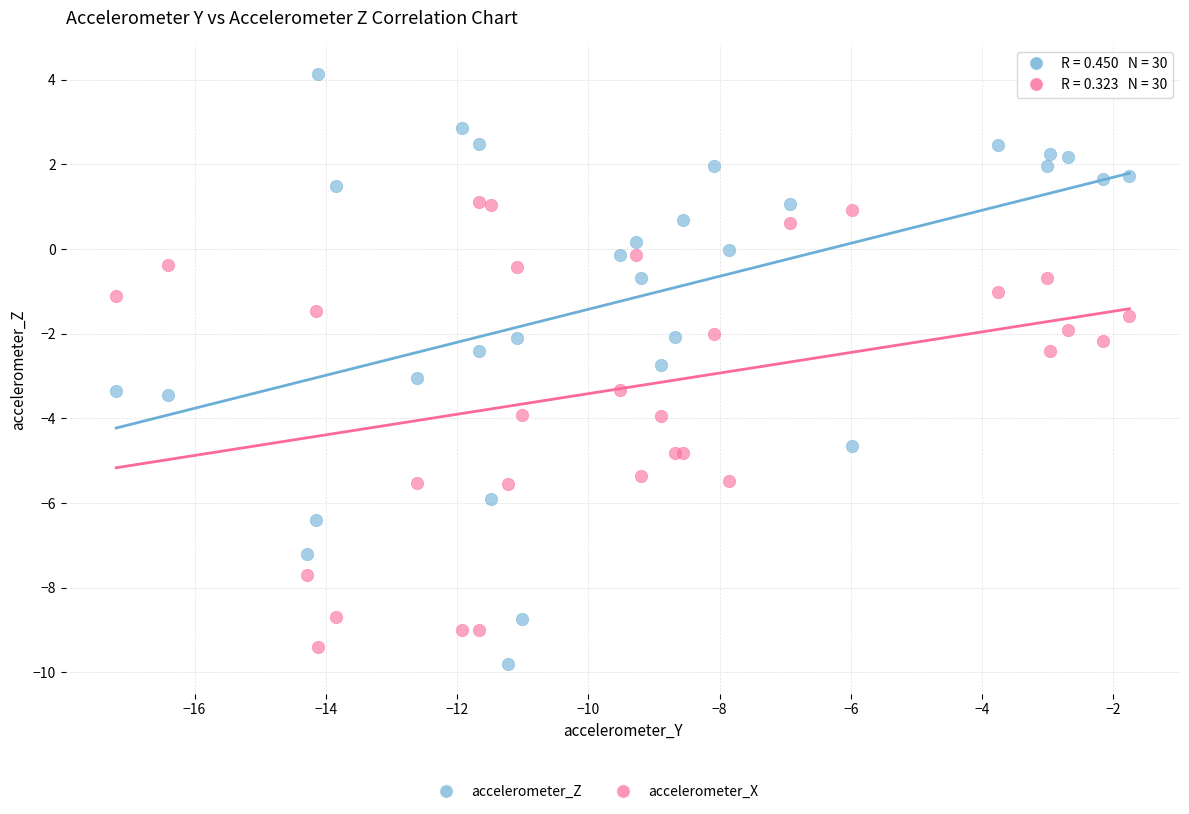

Which series has the largest Y range (max minus min)?

accelerometer_Z